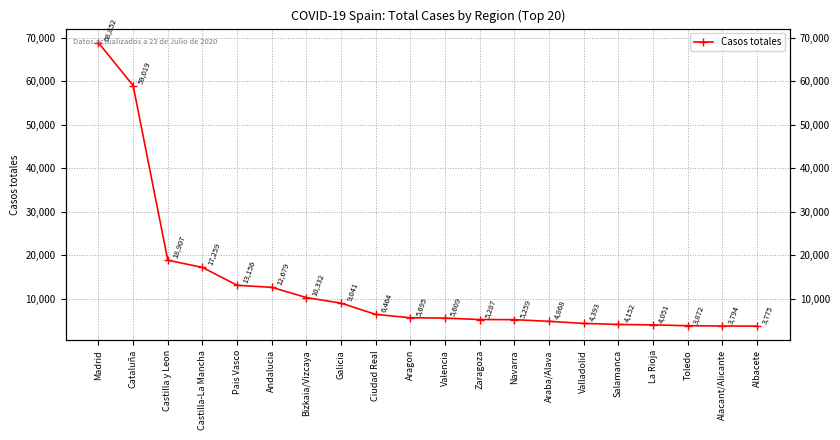

Count the number of data series in this chart.

1